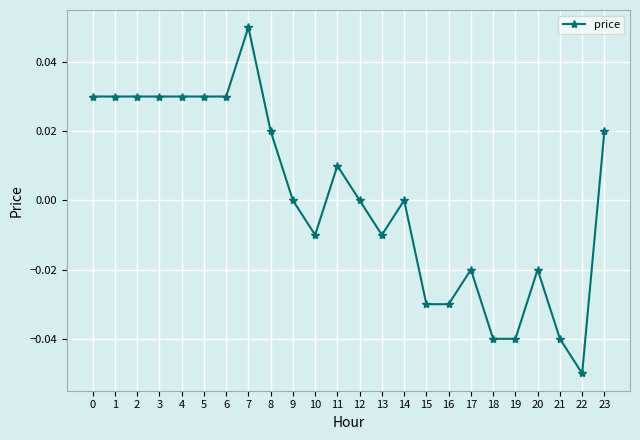

True or false: there are more than 2 points higher than both neighbors.

True